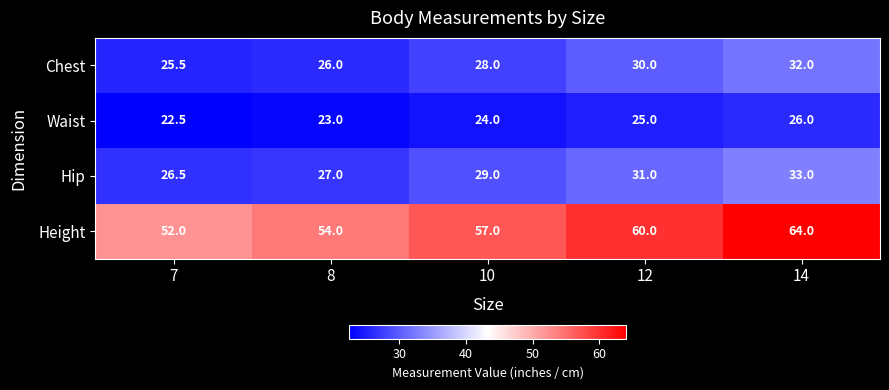

At which category is the sum across all series the highest?

14